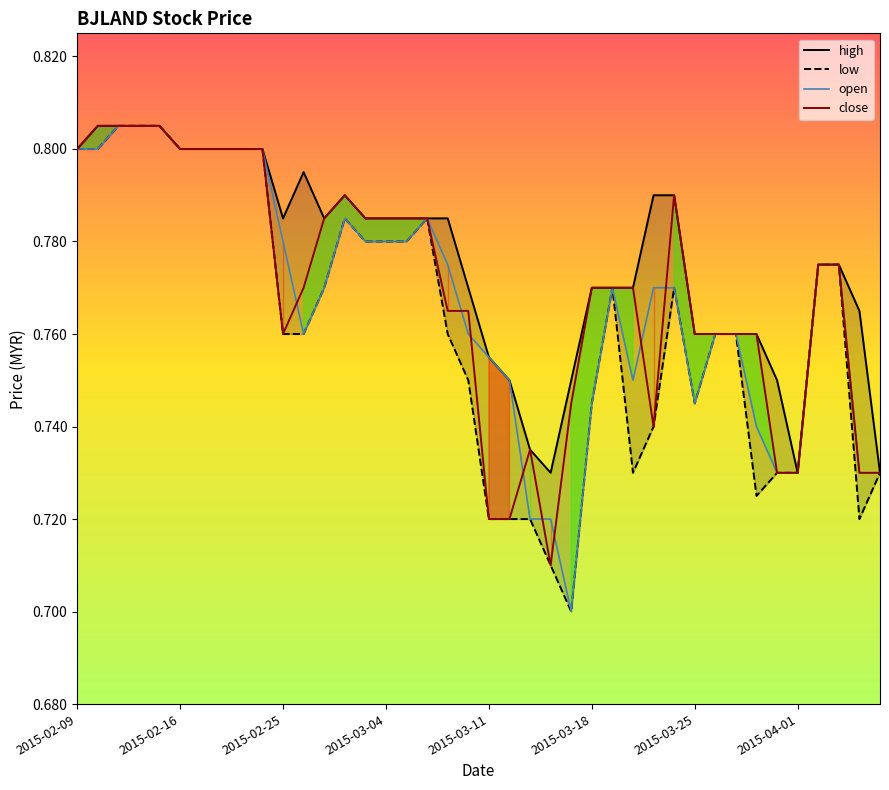

Count the close values in the range 0 to 1.

40